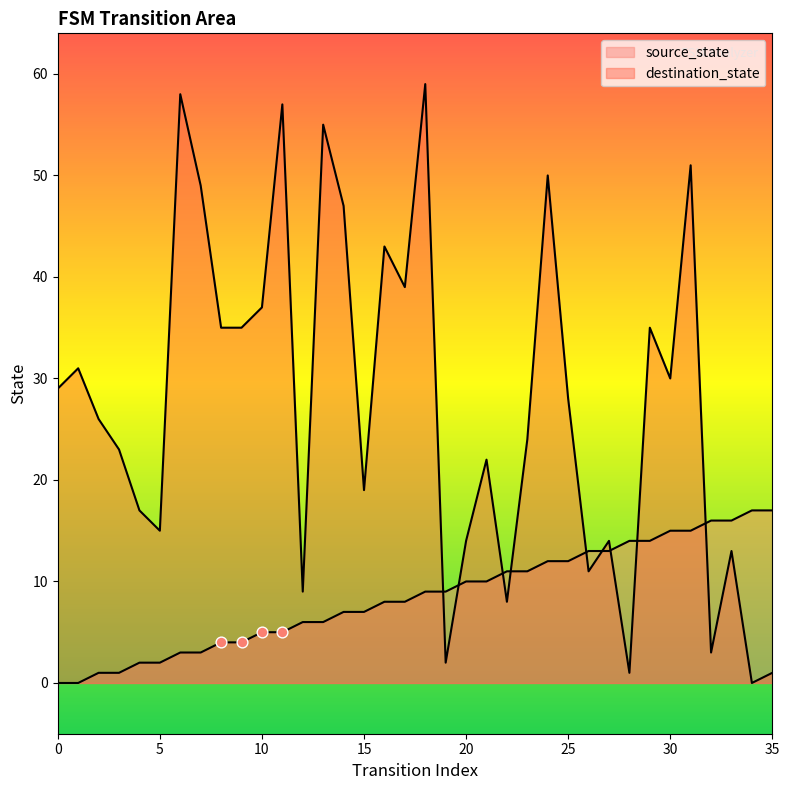

Which series has the largest total across all categories?

destination_state